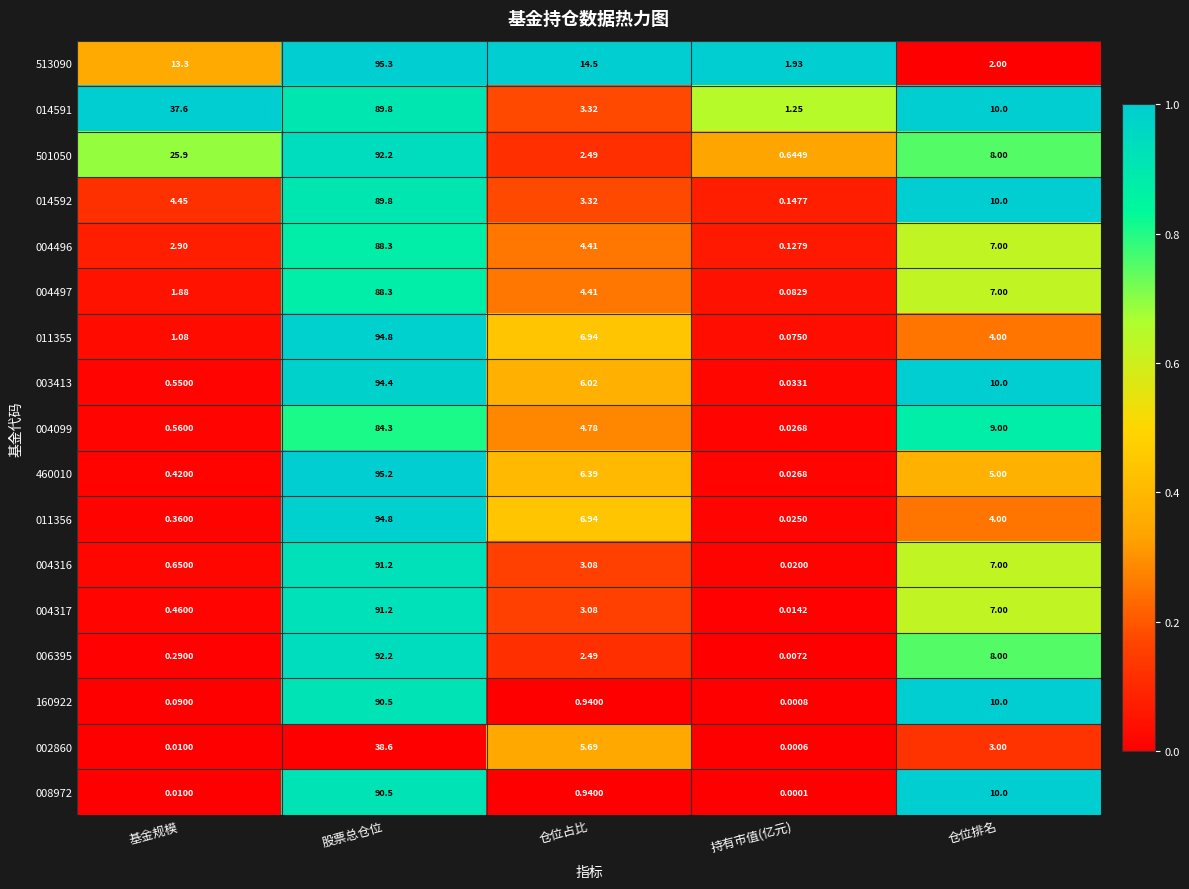

How many series are shown in this chart?

17